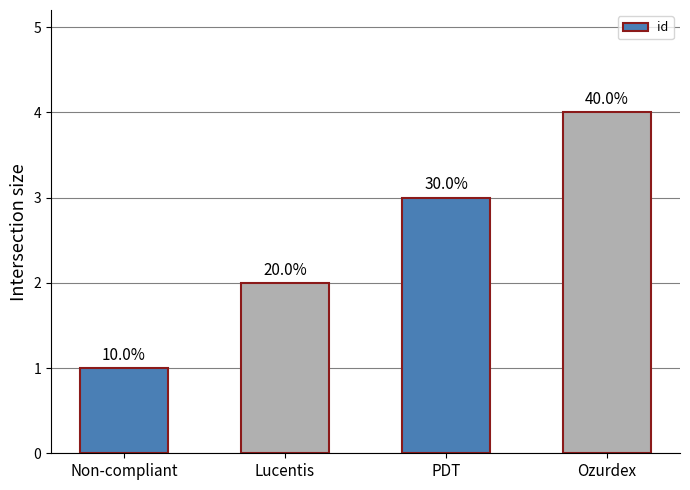

Reading left to right, extract all data points from this chart.

Non-compliant=1	Lucentis=2	PDT=3	Ozurdex=4